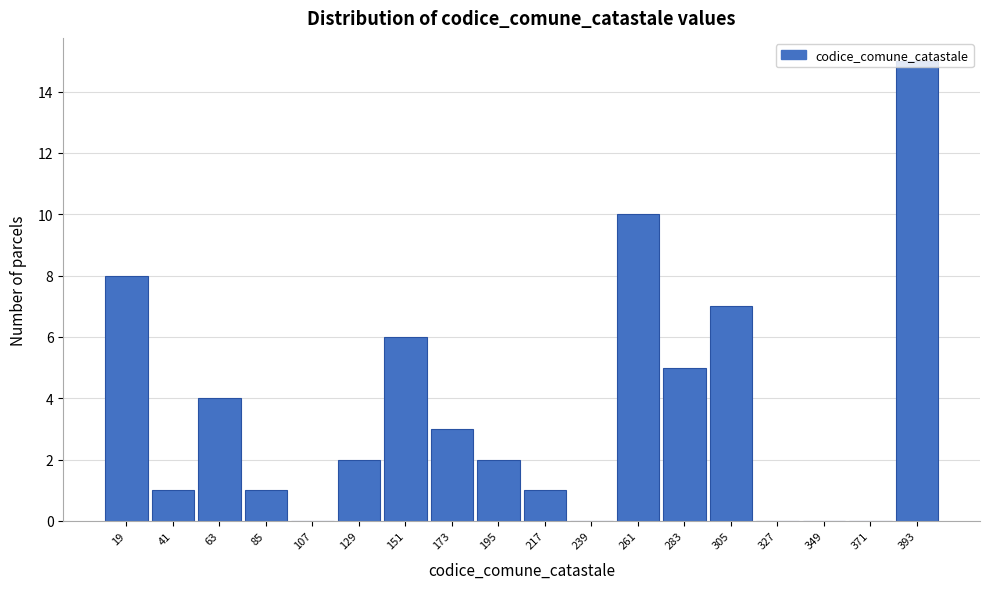

Reading left to right, transcribe this chart: for each bar, give the range it covers on the x-axis and its height. Neither the bar edges nor the heights are printed on the chart, so give them approximately, as read against the axes.

10 to 30: 8
30 to 55: 1
55 to 75: 4
75 to 95: 1
95 to 120: 0
120 to 140: 2
140 to 165: 6
165 to 185: 3
185 to 205: 2
205 to 230: 1
230 to 250: 0
250 to 270: 10
270 to 295: 5
295 to 315: 7
315 to 340: 0
340 to 360: 0
360 to 380: 0
380 to 405: 15